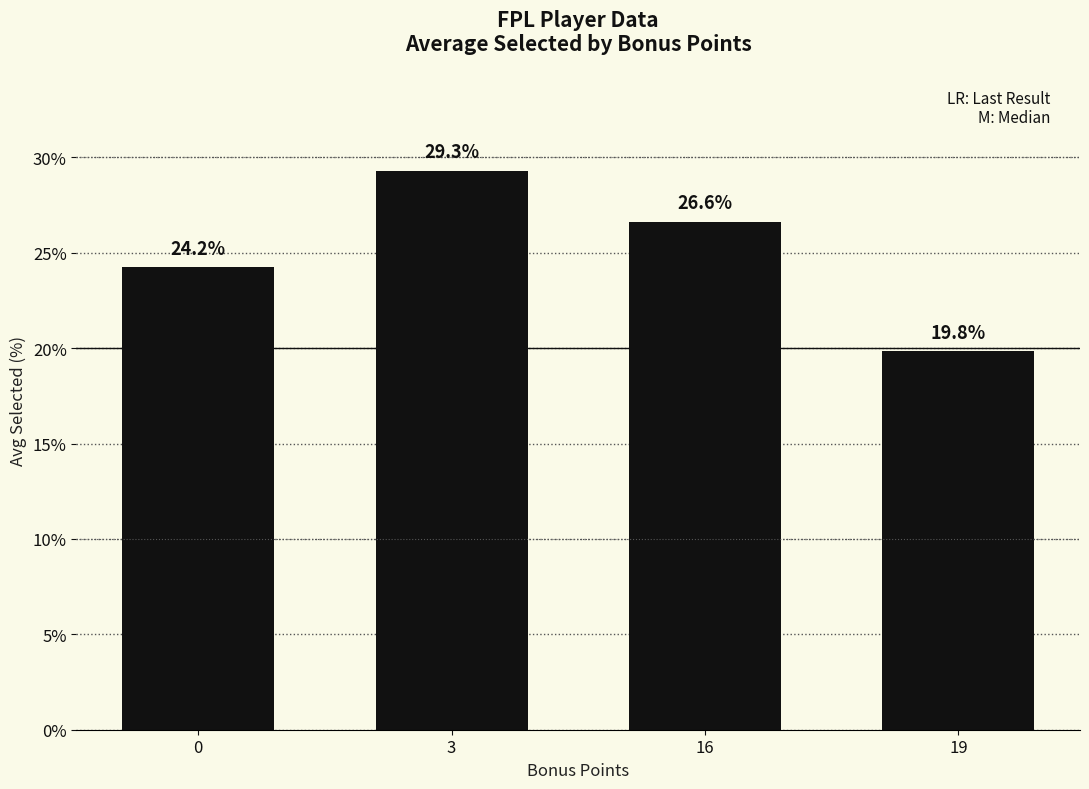

Are the bars horizontal?

No